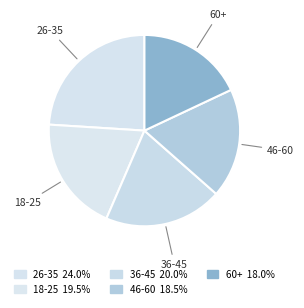

Combined, do 60+ and 18-25 account for over 50%?

No